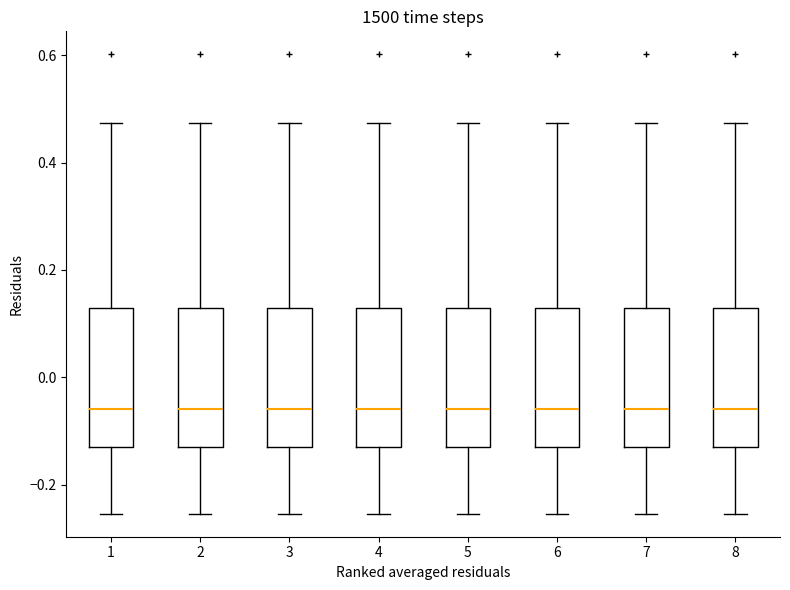

Reading left to right, transcribe this box plot: for each box, give where its median line is, the range the box spans, and where its two whiskers end, as read against the y-axis. The values are not printed on the chart, so give them approximately, as read against the axis.

1: median -0.06, box -0.12 to 0.12, whiskers -0.26 to 0.48
2: median -0.06, box -0.12 to 0.12, whiskers -0.26 to 0.48
3: median -0.06, box -0.12 to 0.12, whiskers -0.26 to 0.48
4: median -0.06, box -0.12 to 0.12, whiskers -0.26 to 0.48
5: median -0.06, box -0.12 to 0.12, whiskers -0.26 to 0.48
6: median -0.06, box -0.12 to 0.12, whiskers -0.26 to 0.48
7: median -0.06, box -0.12 to 0.12, whiskers -0.26 to 0.48
8: median -0.06, box -0.12 to 0.12, whiskers -0.26 to 0.48